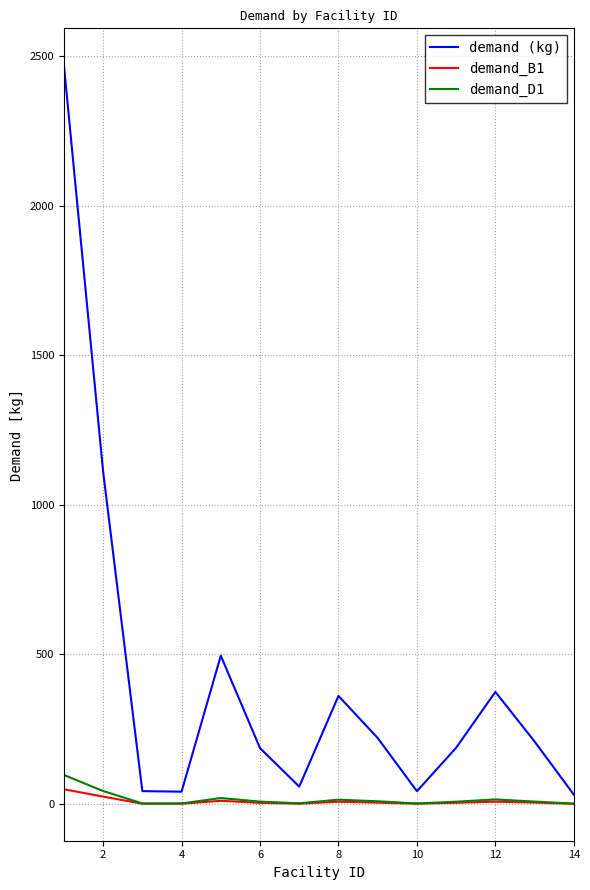

True or false: demand_B1 has more than 1 interior local peaks.

True